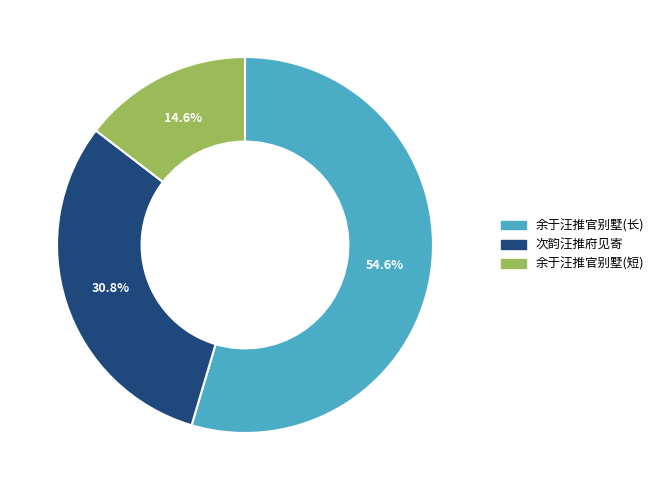

Combined, do 次韵汪推府见寄 and 余于汪推官别墅(长) account for over 50%?

Yes